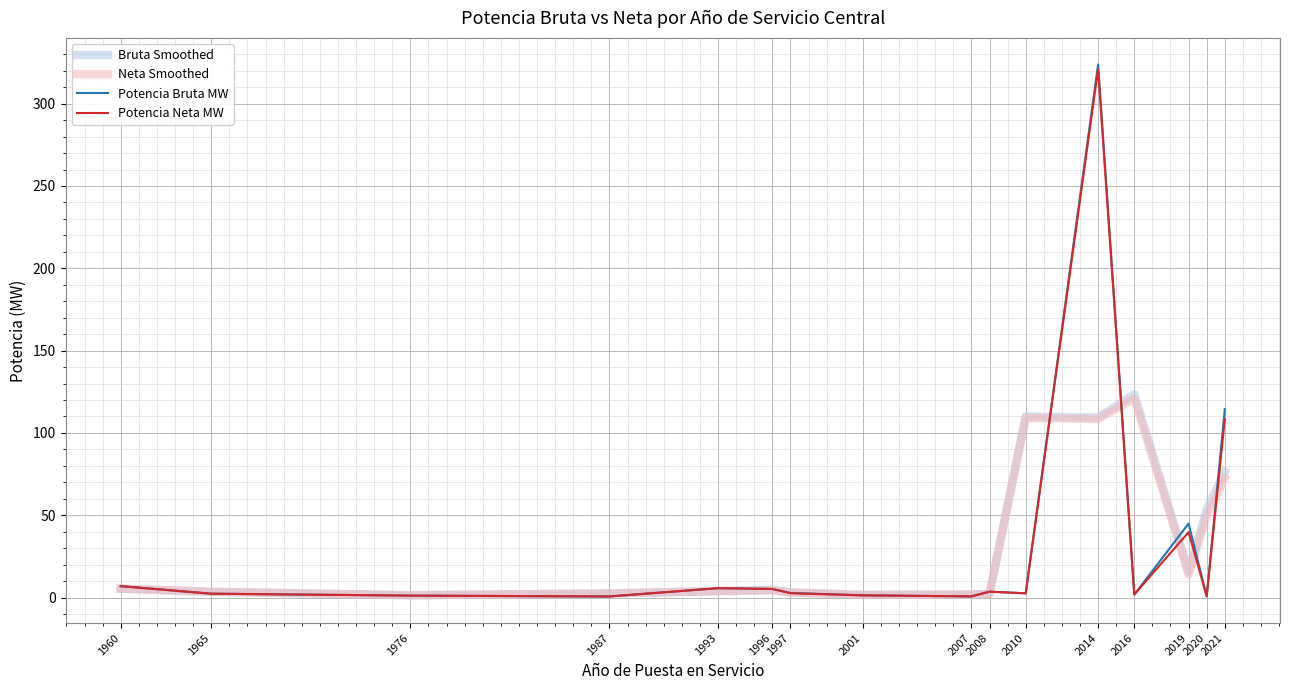

What is the difference between the maximum and second lowest values in the Potencia Neta MW series?

320.3